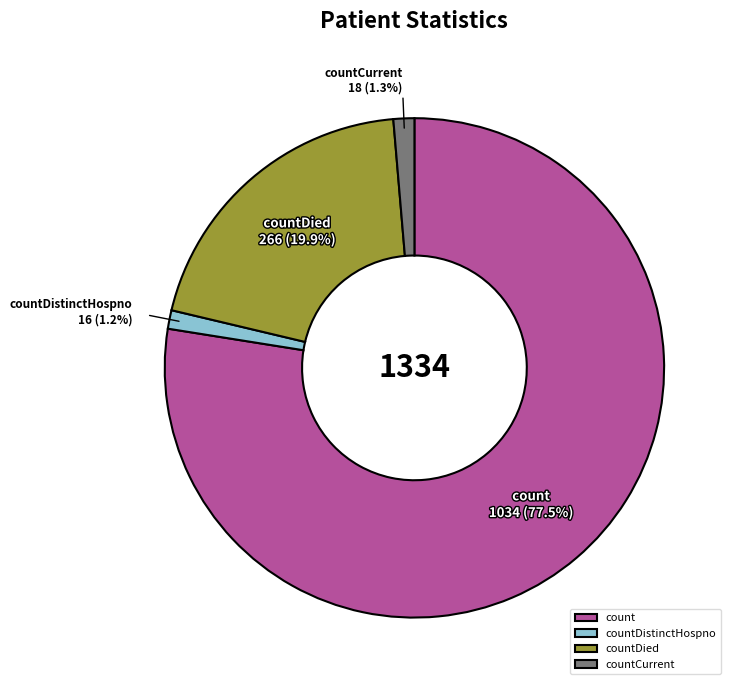

What percentage is the countDied slice, to the nearest percent?

20%